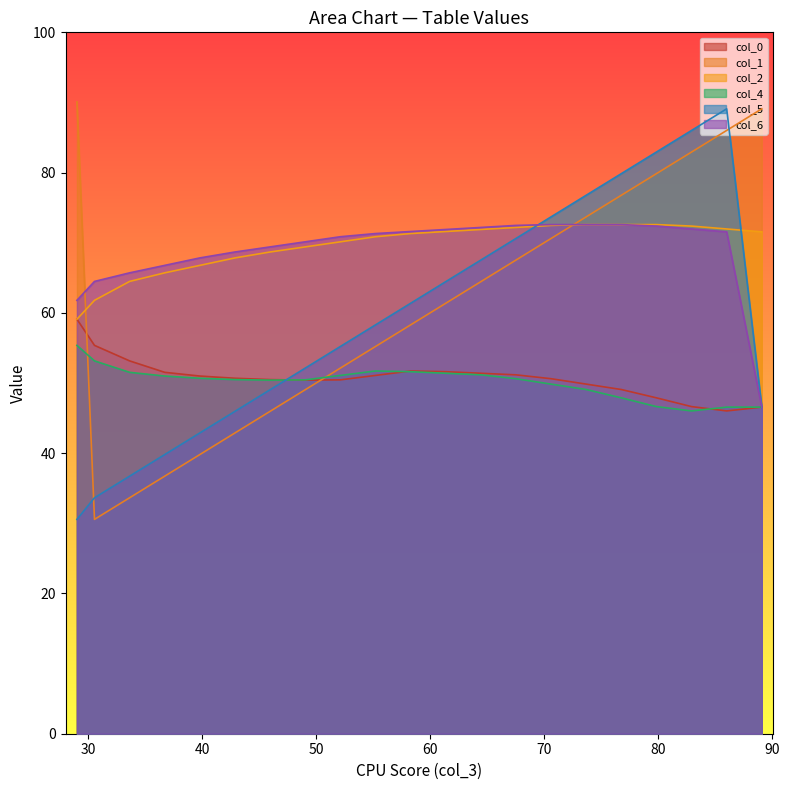

What is the difference between the maximum and minimum values in the col_1 series?

59.5